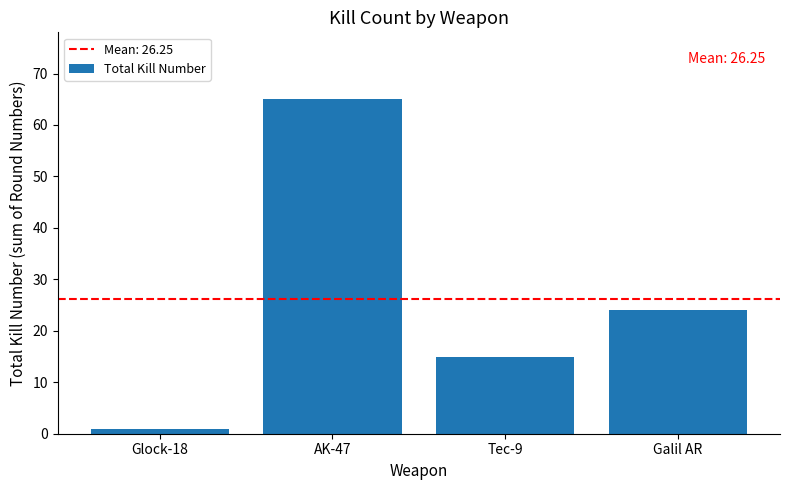

What is the minimum value shown in the chart?

1